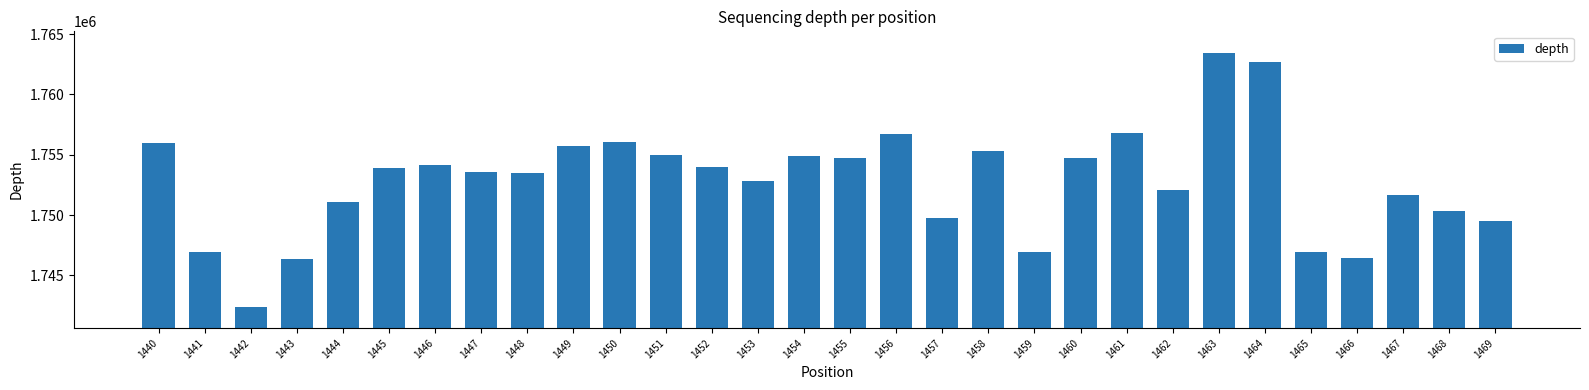

What is the difference between the maximum and minimum values?

21091